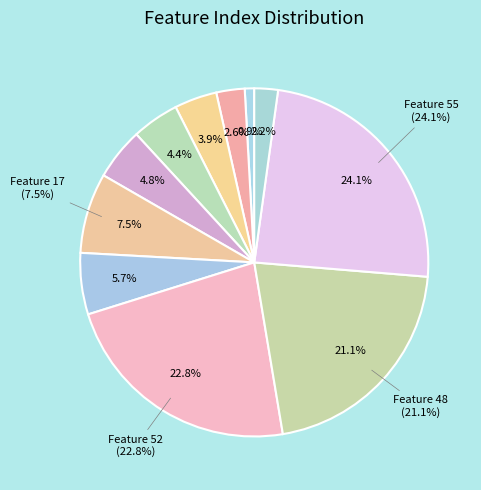

The Feature 6 slice represents 1% of the pie. True or false?

False